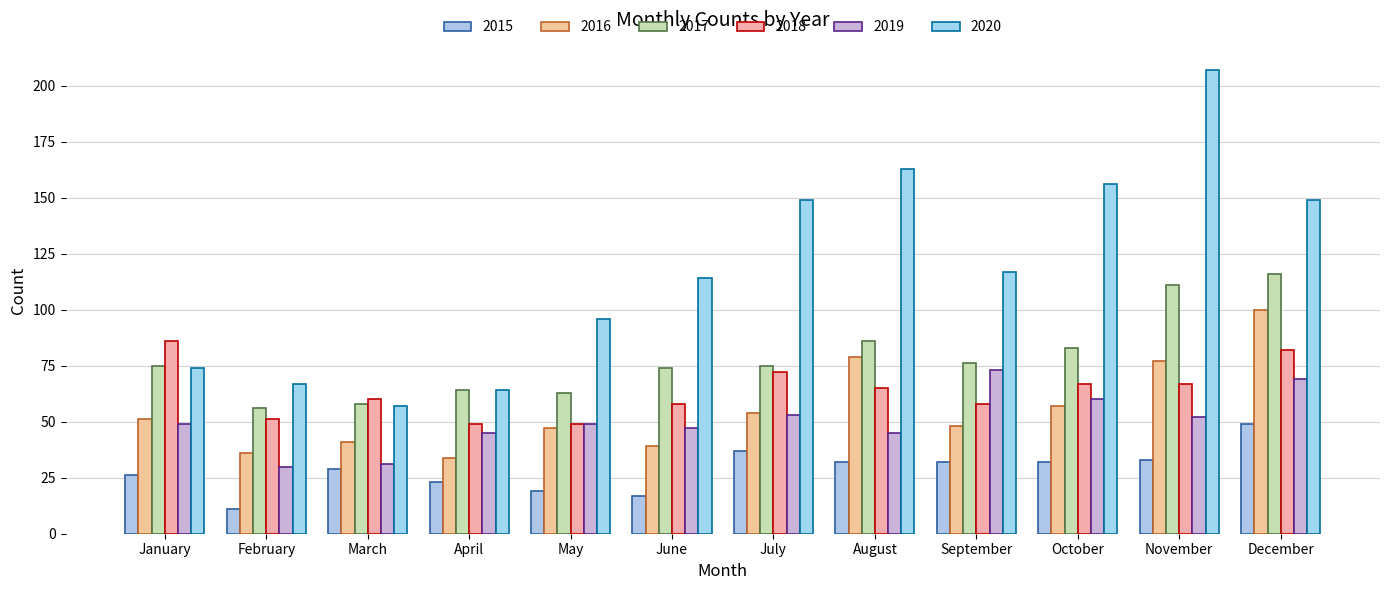

At how many categories does at least one series exceed 173?

1